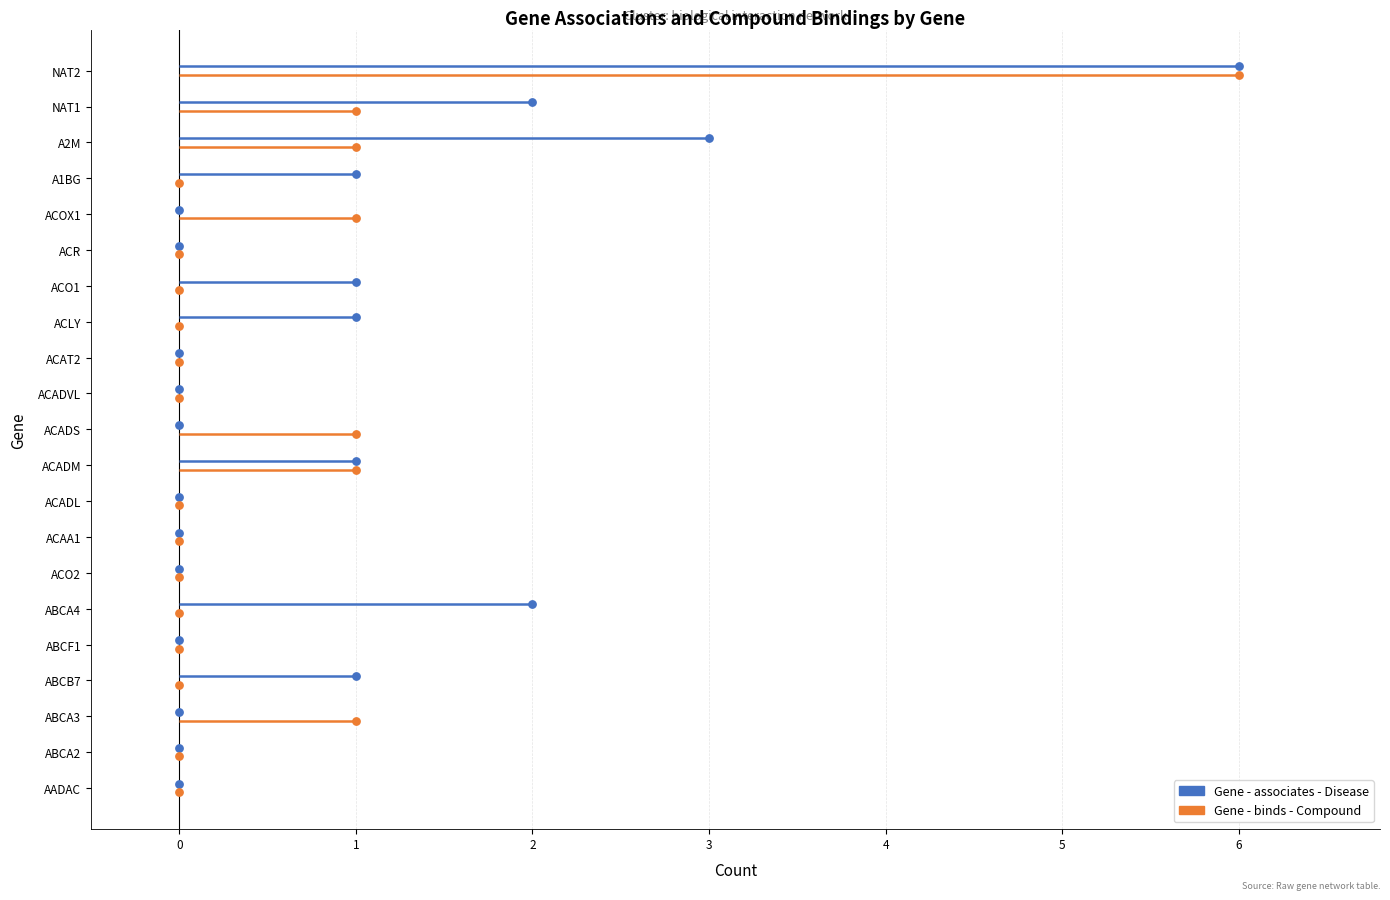

Which series has the largest total across all categories?

Gene - associates - Disease